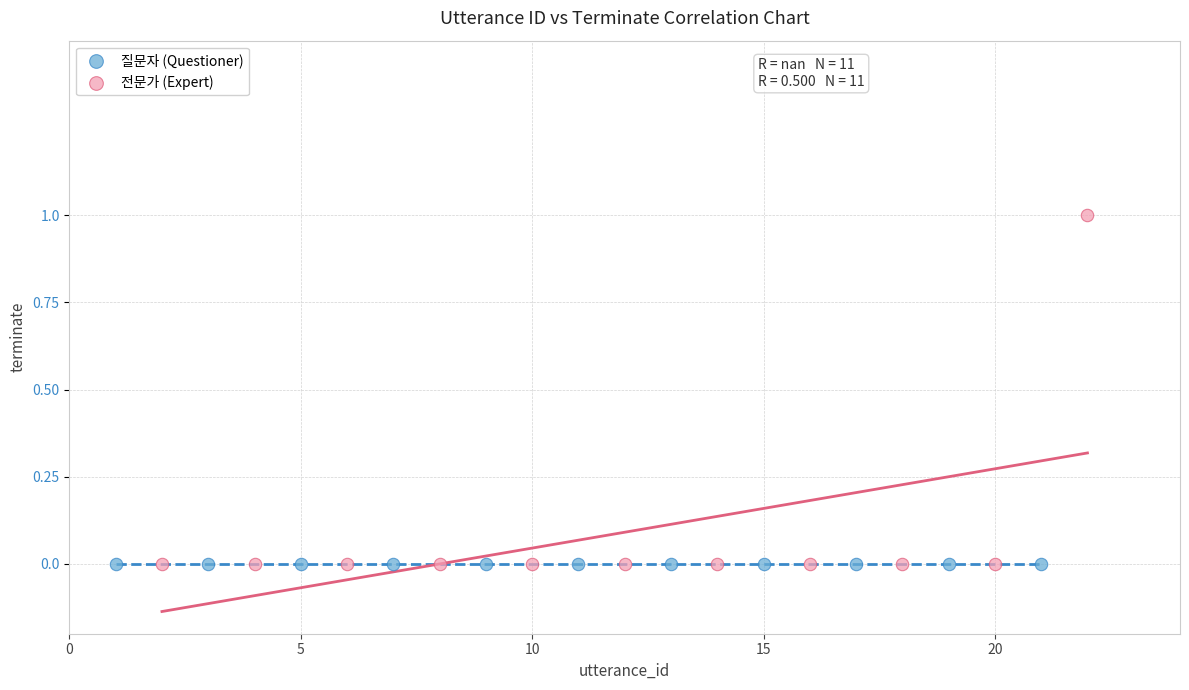

Which series reaches the maximum Y coordinate?

전문가 (Expert)